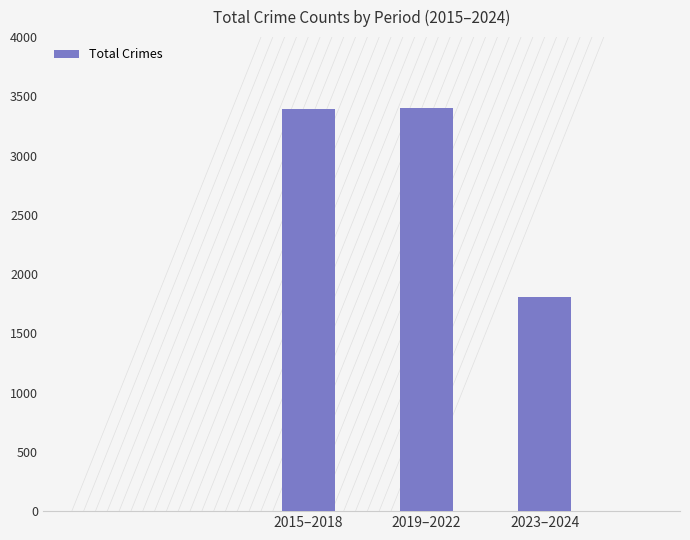

What is the change in value from 2015–2018 to 2023–2024?

-1584